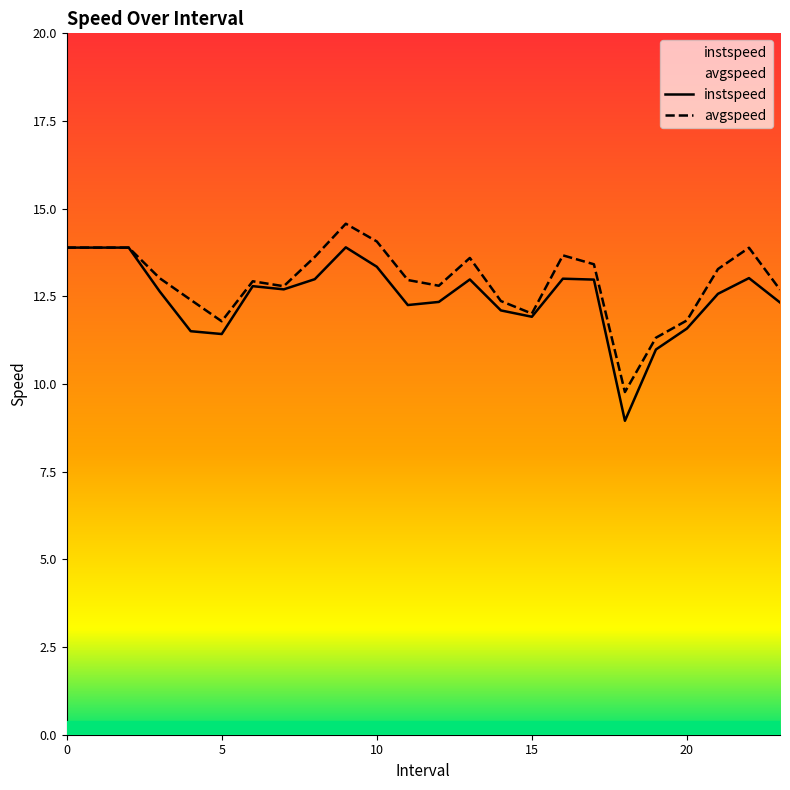

True or false: avgspeed has more than 2 points higher than both neighbors.

True